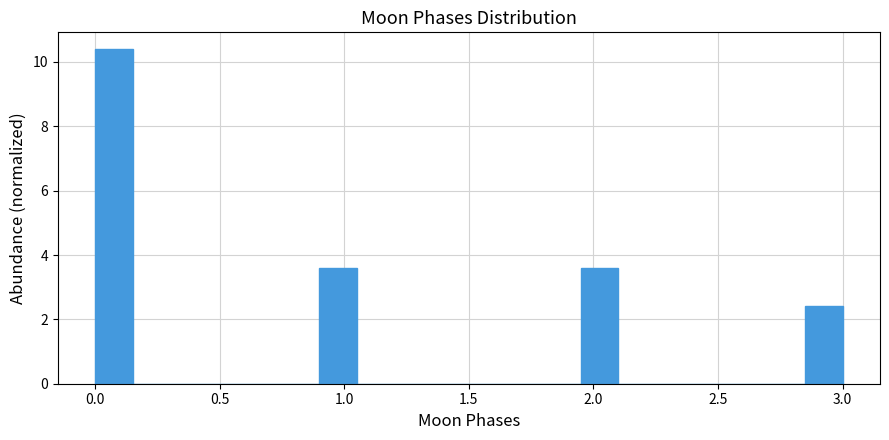

Around what value on the x-axis is the tallest bar? Give the approximate position of its centre, as read against the axis.

0.10